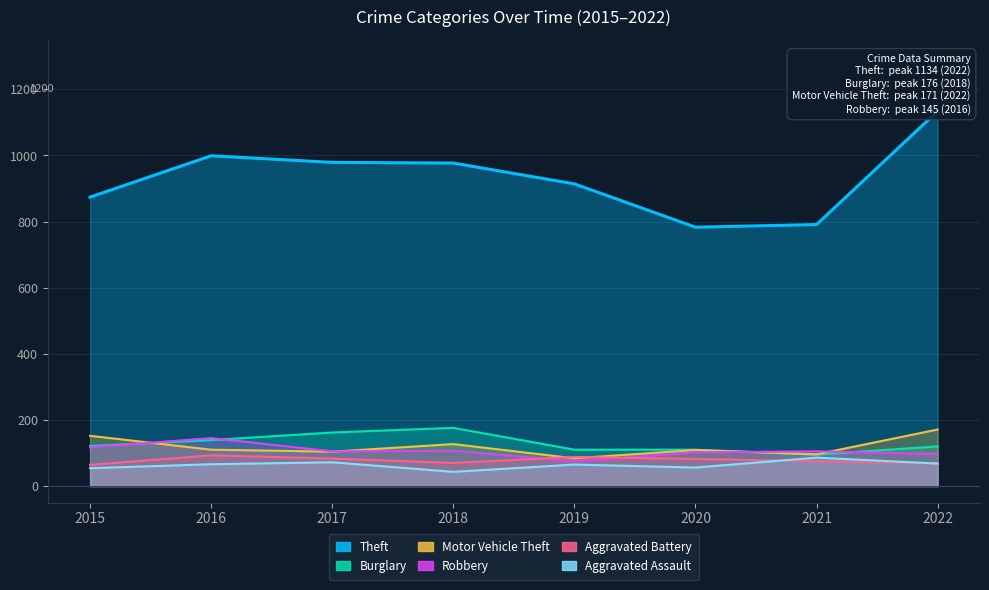

What is the greatest value displayed?

1134